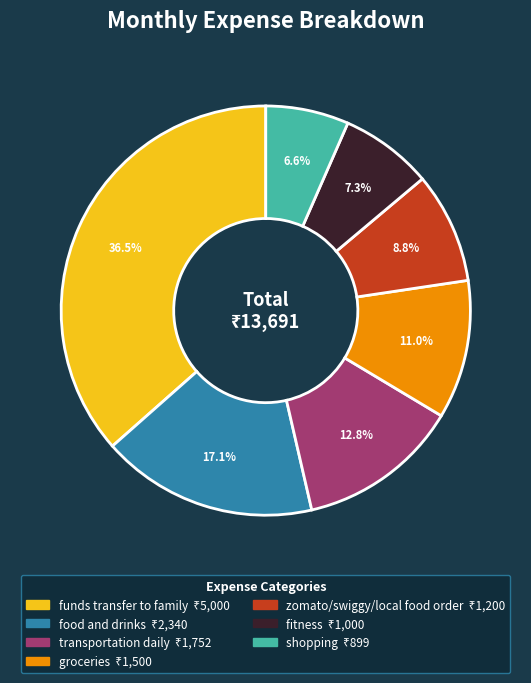

To the nearest percent, what percentage of the pie is food and drinks?

17%